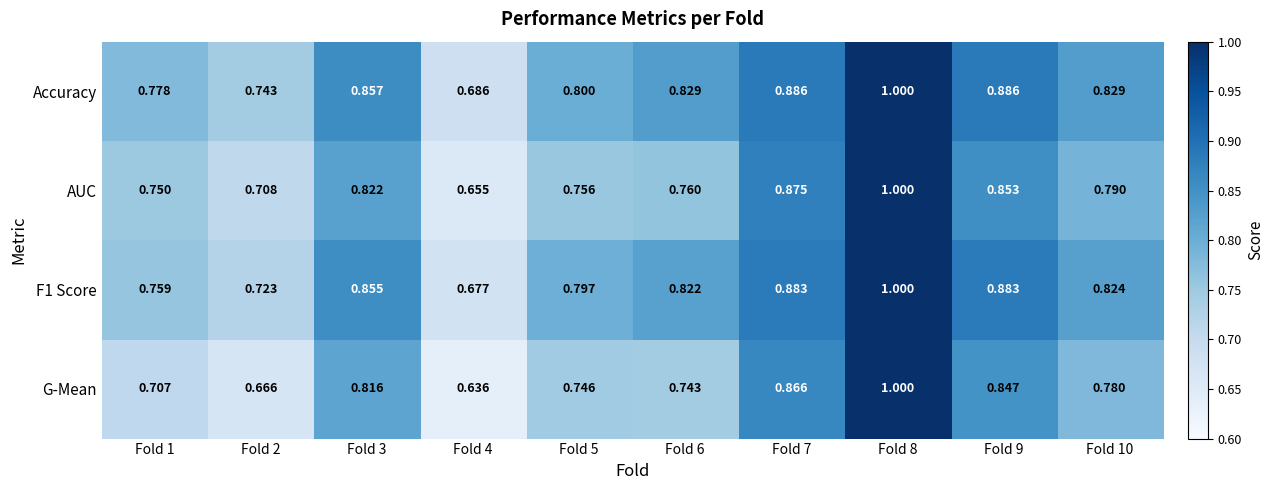

Rank the series at Fold 4 from highest to lowest value.

Accuracy, F1 Score, AUC, G-Mean